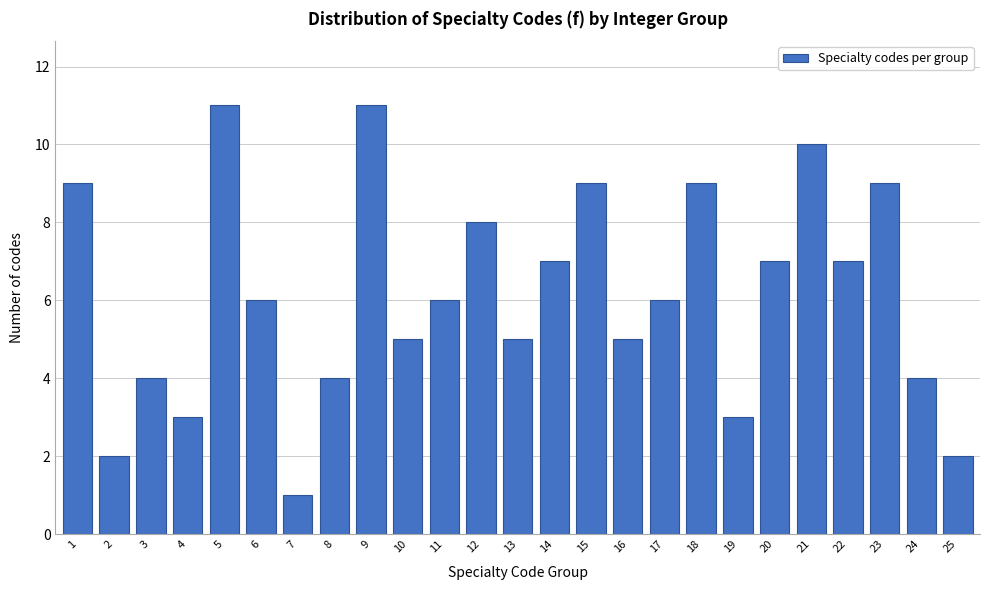

Reading left to right, transcribe all the data shown in this chart.

9	2	4	3	11	6	1	4	11	5	6	8	5	7	9	5	6	9	3	7	10	7	9	4	2